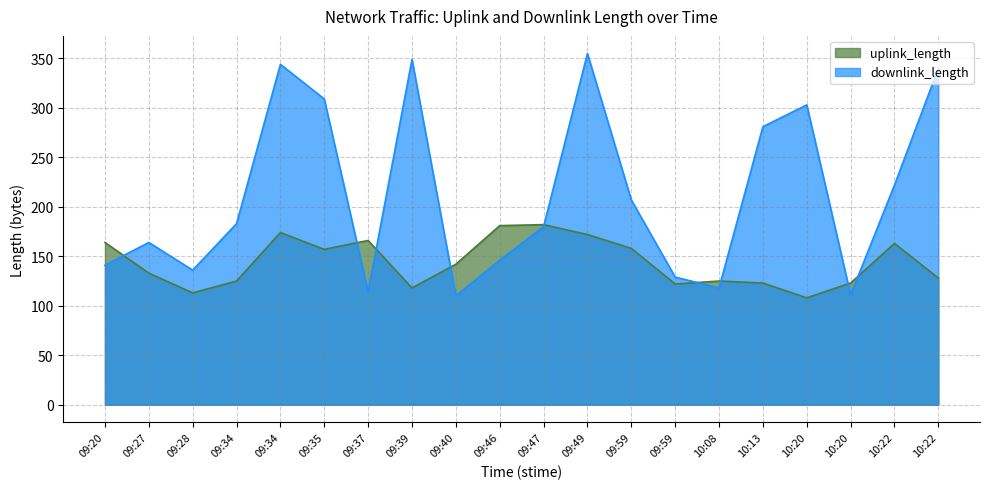

What are all the series names shown in the legend?

uplink_length, downlink_length